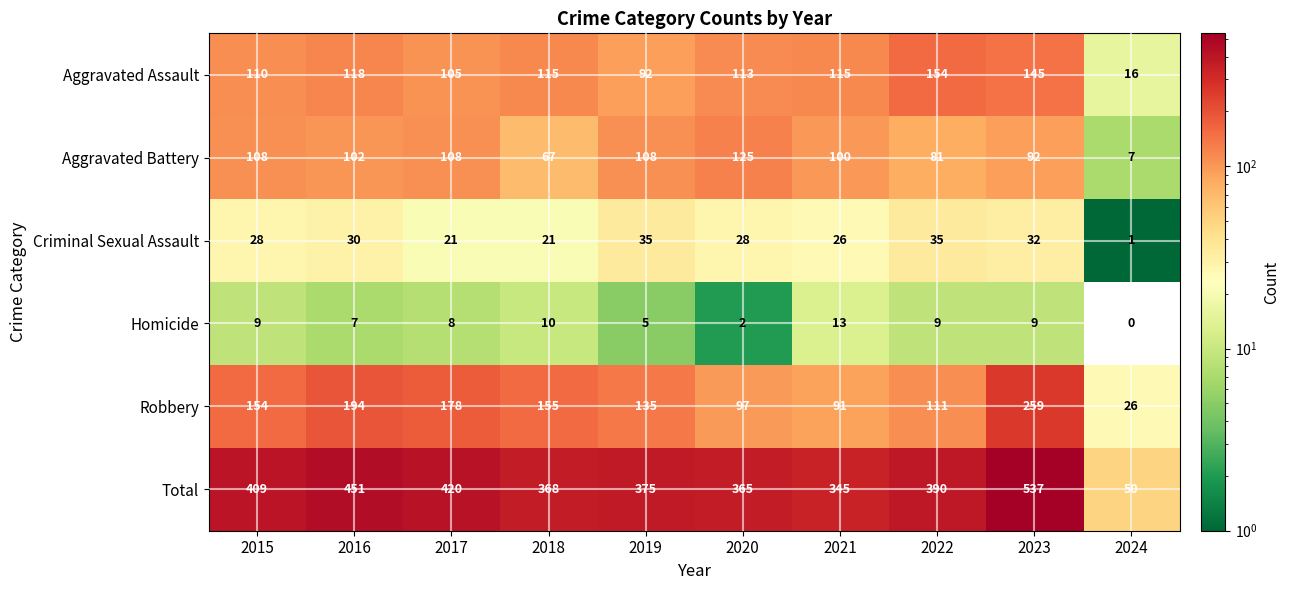

At which label does Aggravated Battery first exceed 102?

2015